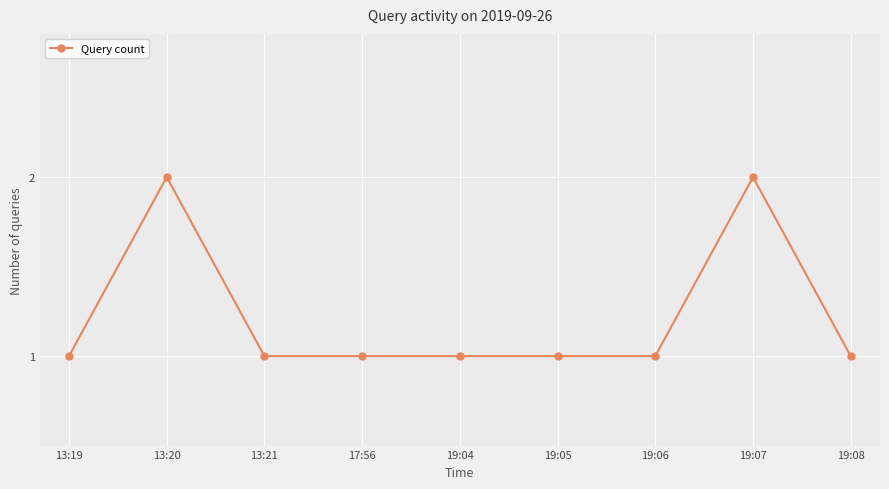

Approximately how many times larger is the value at 13:21 compared to 13:20?

0.5